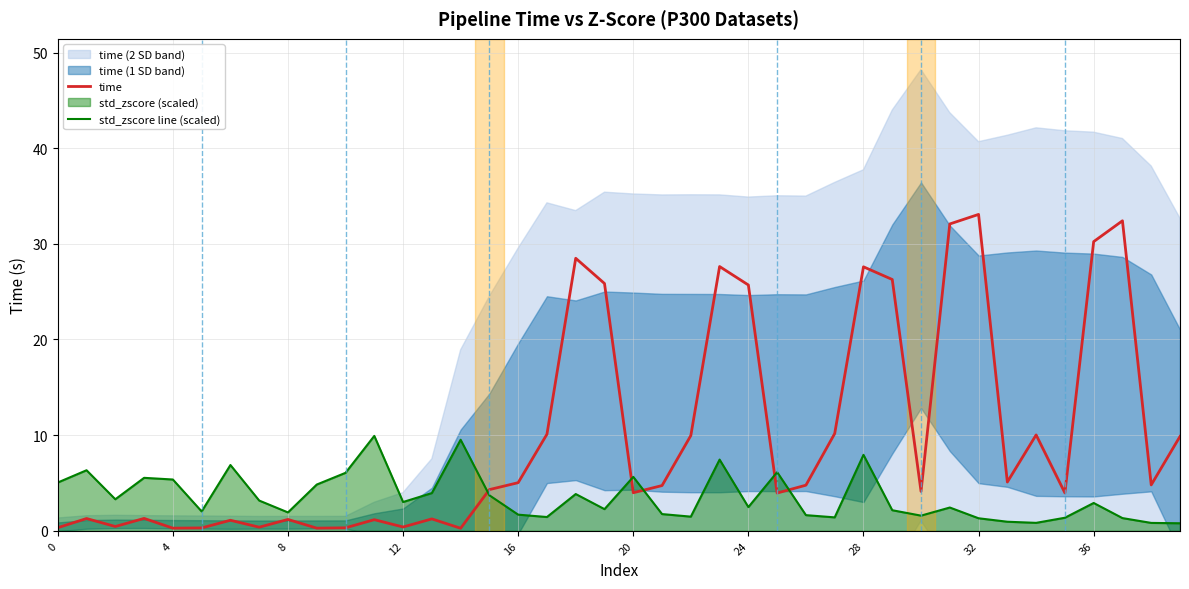

True or false: std_zscore line (scaled) and time intersect in this chart.

True